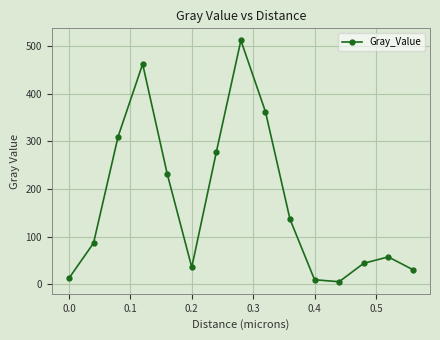

How many interior local peaks (higher than both neighbors) does the data have?

3